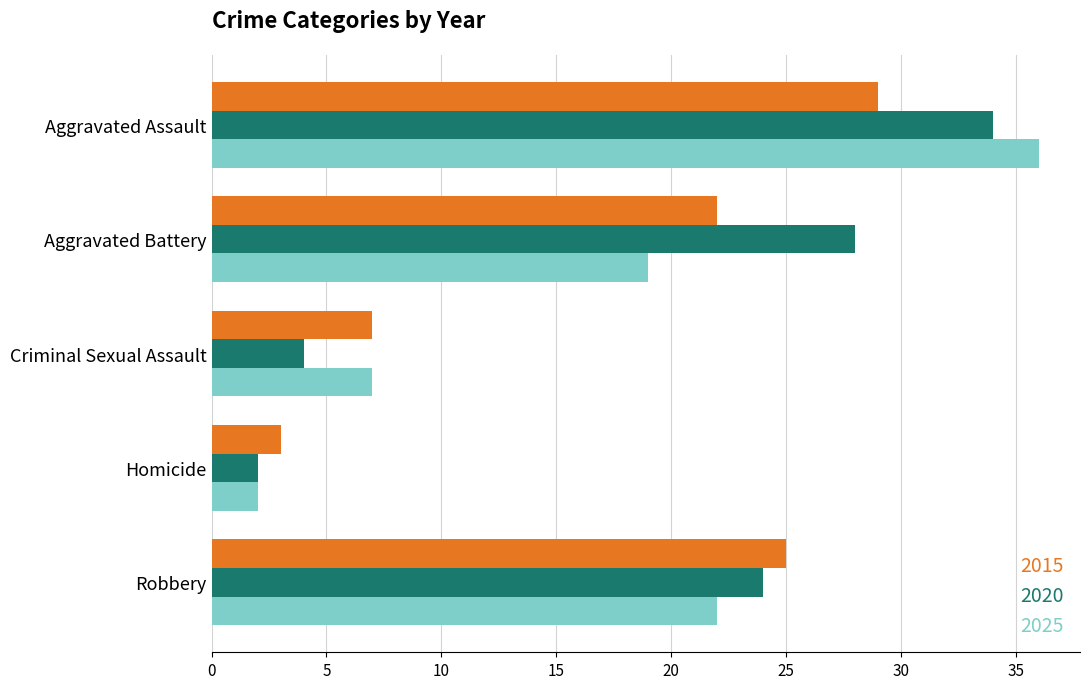

What are all the series names shown in the legend?

2015, 2020, 2025